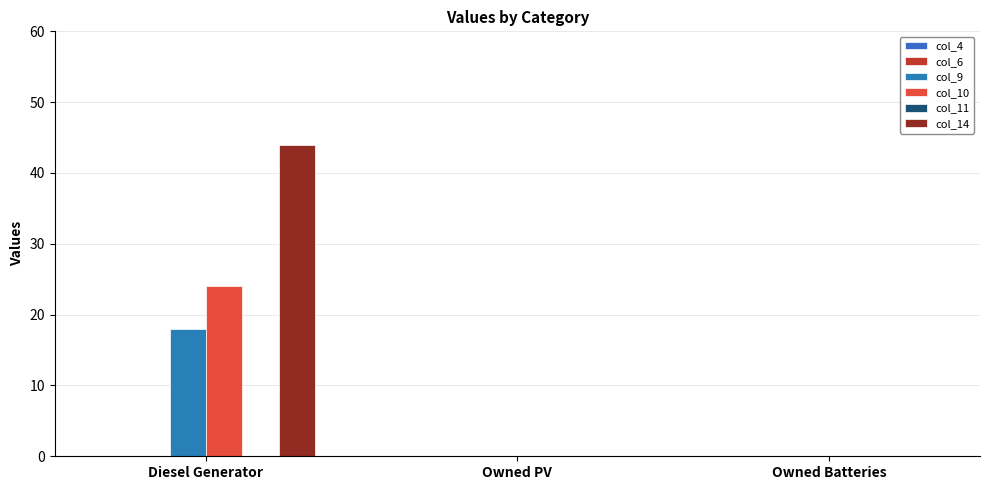

What position from the left is Owned PV?

2